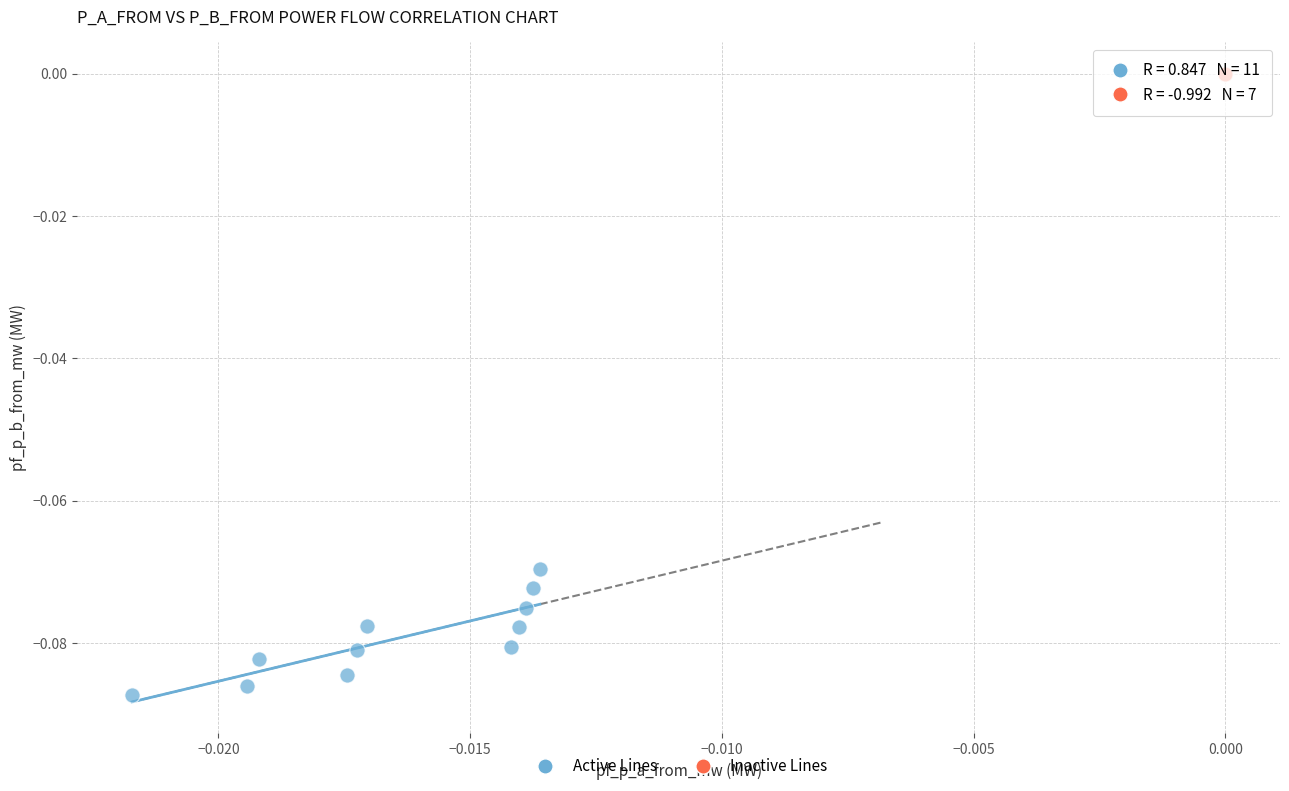

Which series contains the lowest Y value?

Active Lines